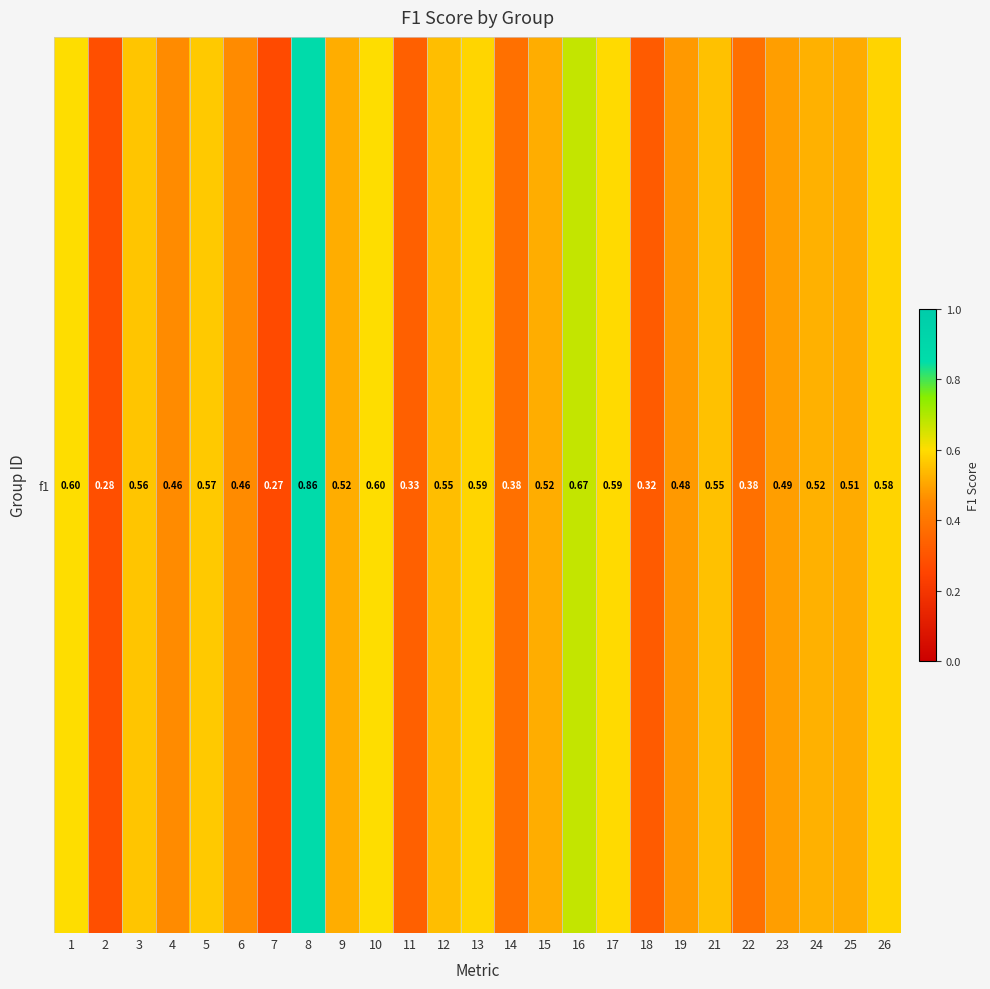

Count the number of categories in the chart.

25